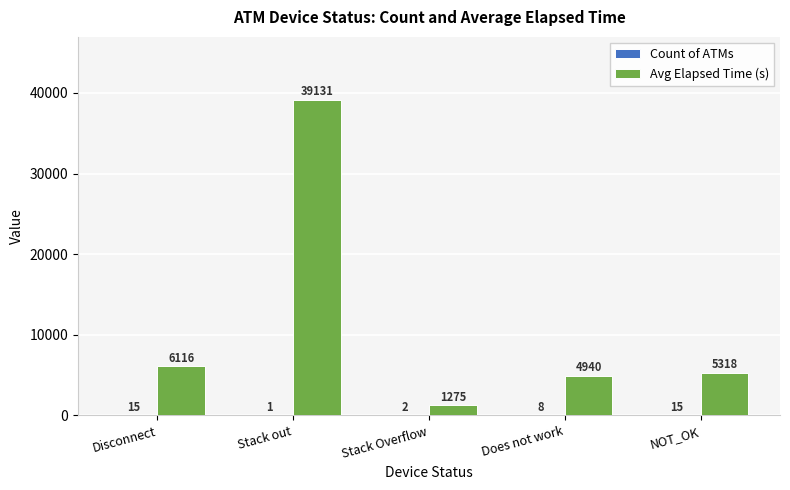

Is it true that Avg Elapsed Time (s) equals 1275 at Stack Overflow?

True